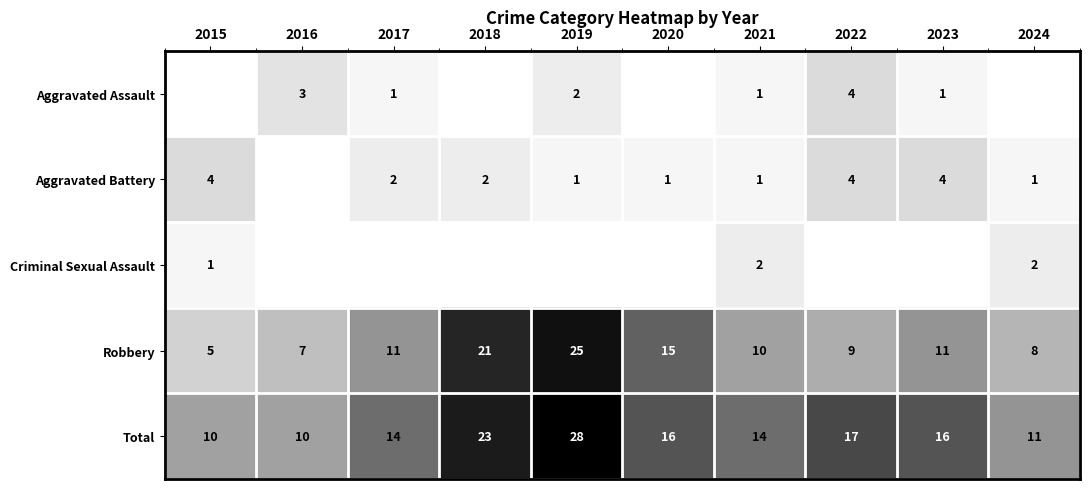

What is the approximate value of Total at 2022, to the nearest 10?

20